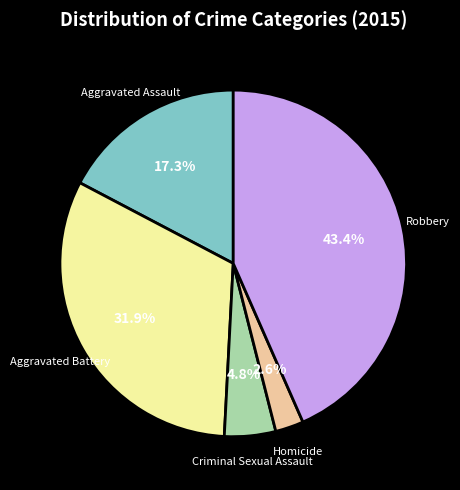

Which has a higher value, Homicide or Criminal Sexual Assault?

Criminal Sexual Assault